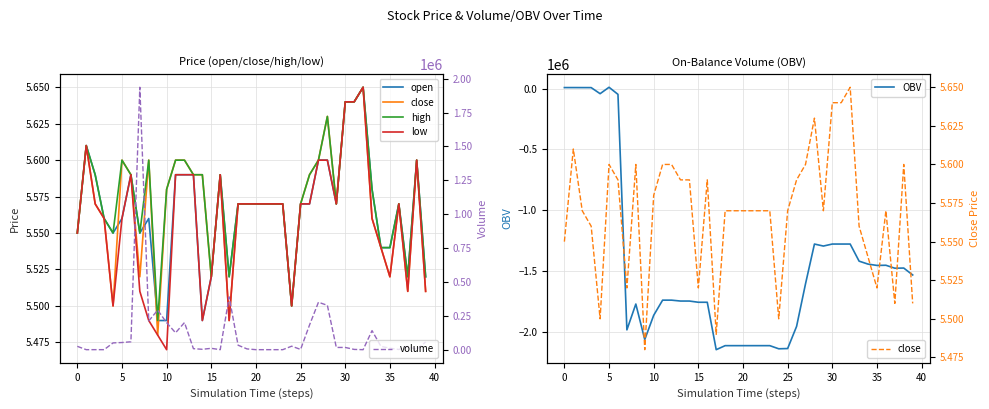

At which category does the chart reach its minimum across all series?

17